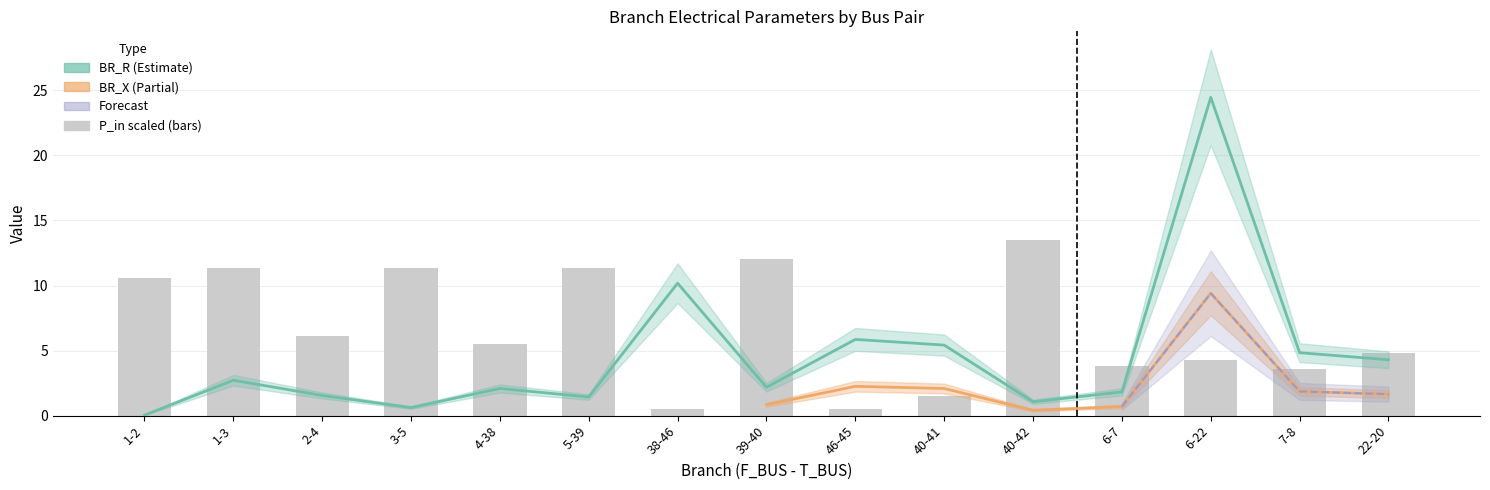

At how many categories does at least one series exceed 15?

1